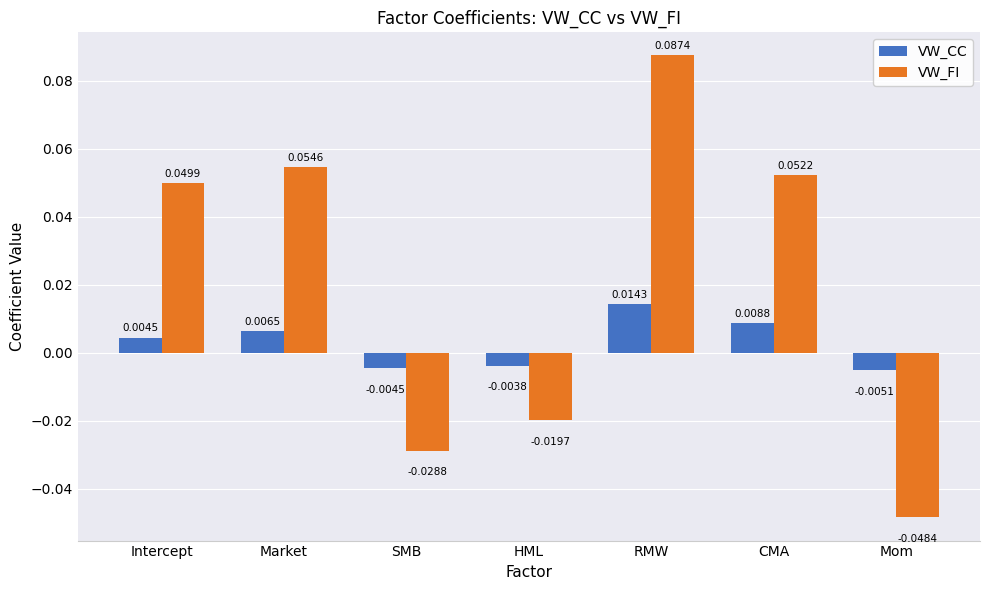

How many negative values does the VW_CC series have?

3